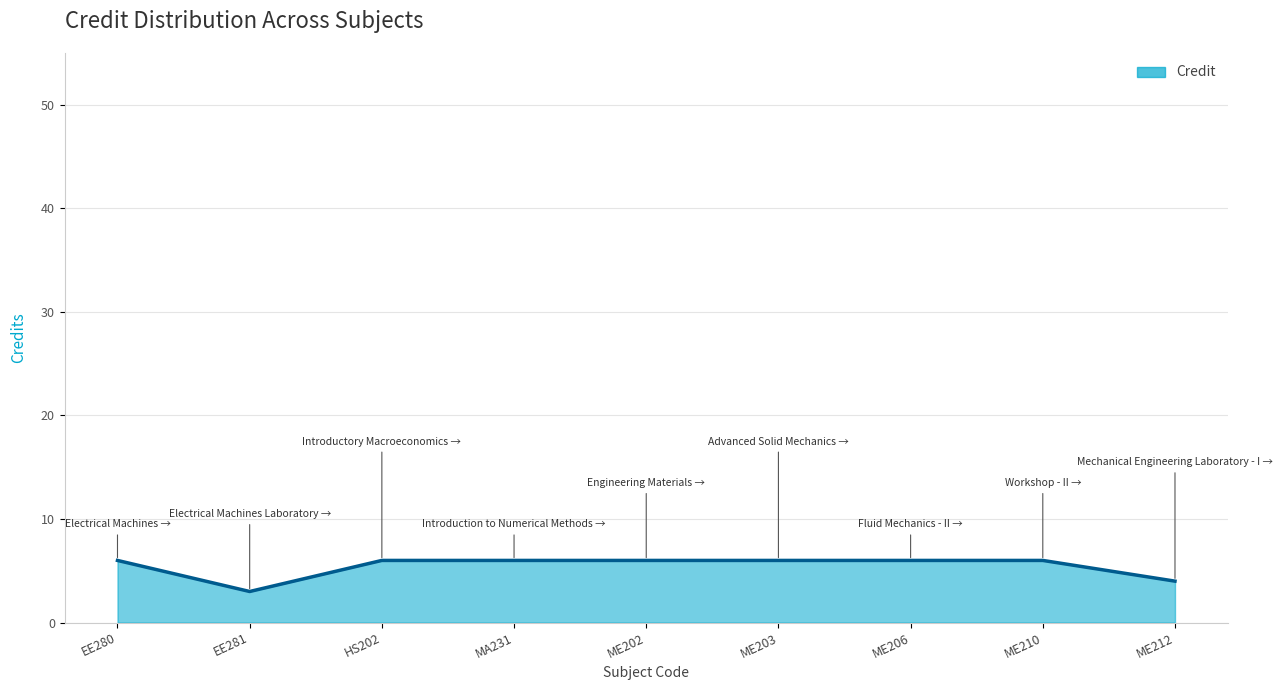

True or false: the data shows 6 at MA231.

True